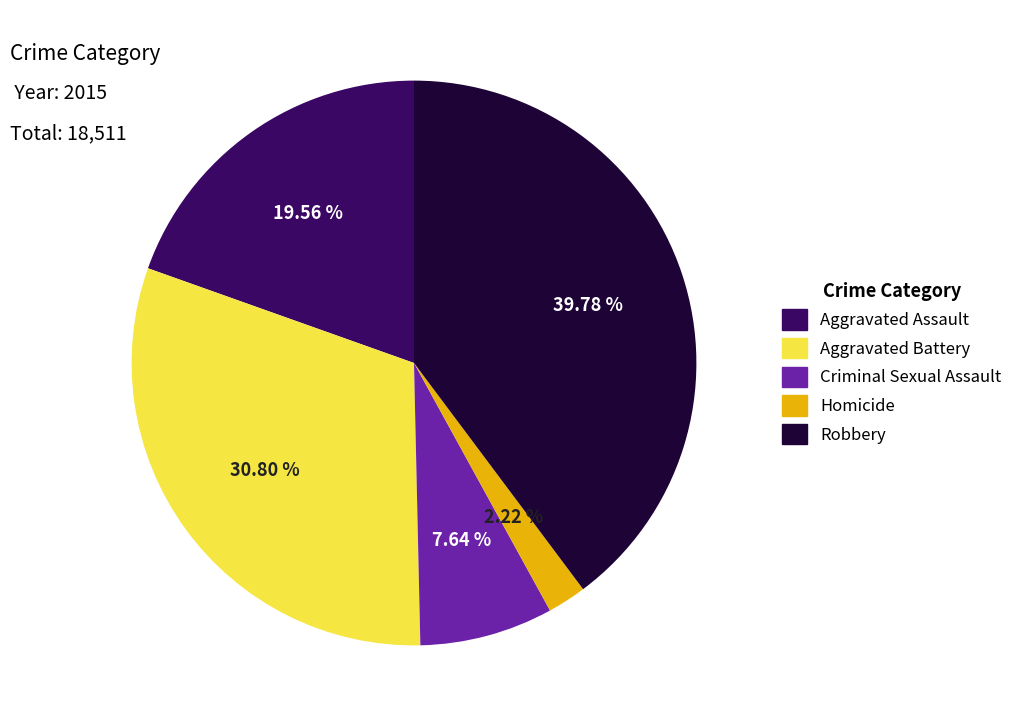

To the nearest percent, what is the difference between the largest and smallest slice percentages?

38%